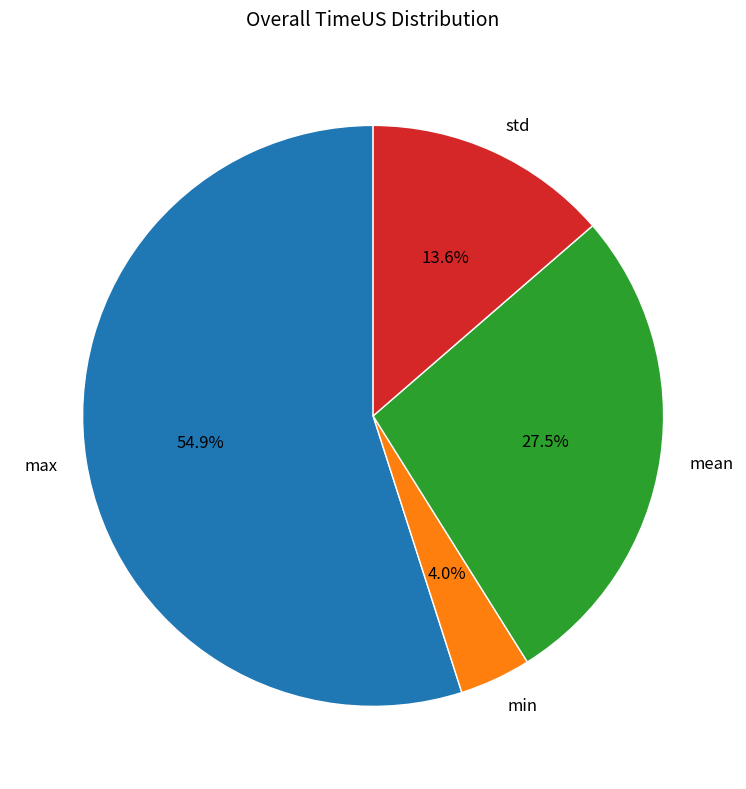

Which slice is the smallest?

min